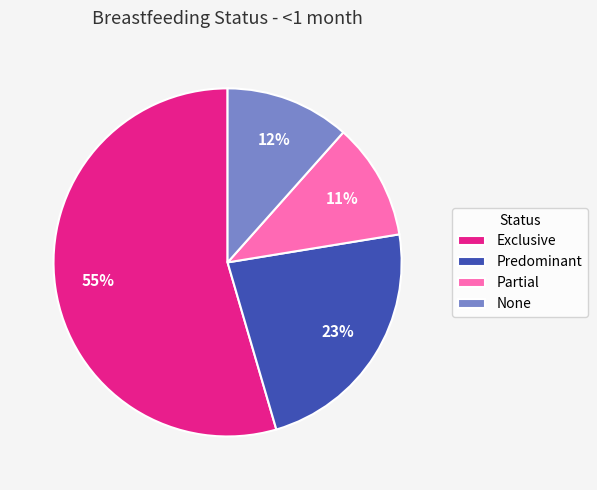

What percentage is the None slice, to the nearest percent?

12%